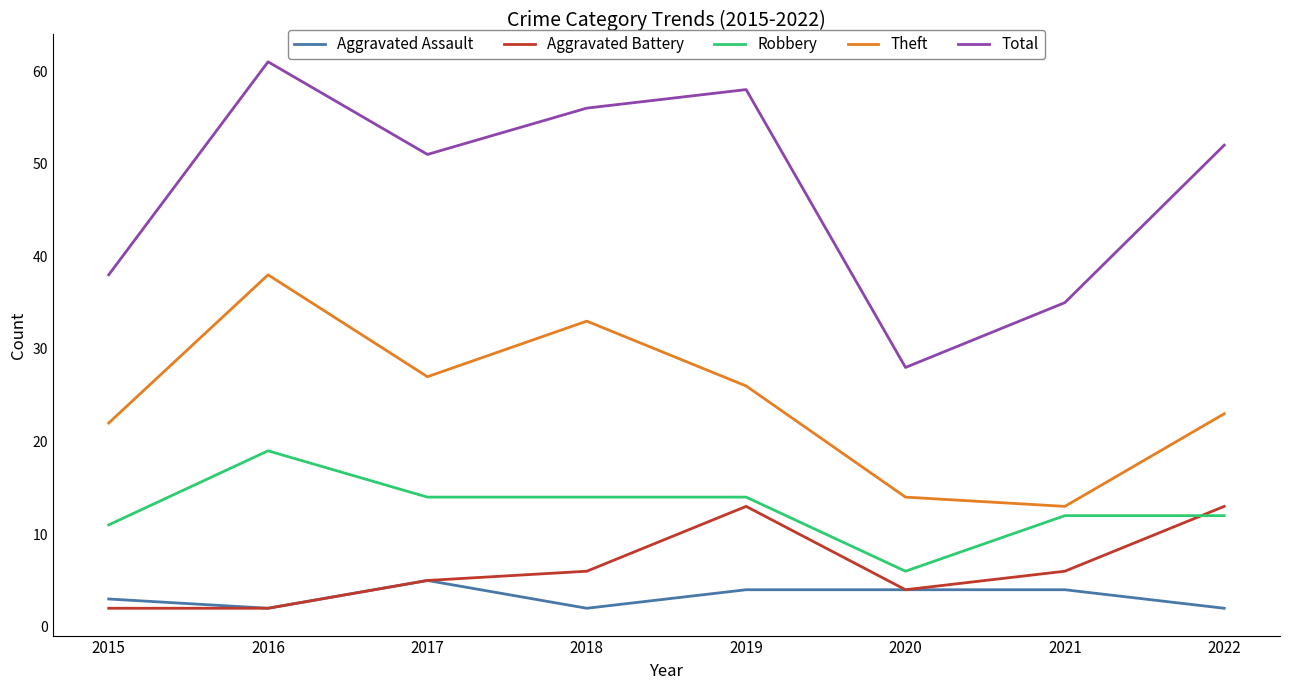

True or false: Total and Aggravated Assault intersect in this chart.

False